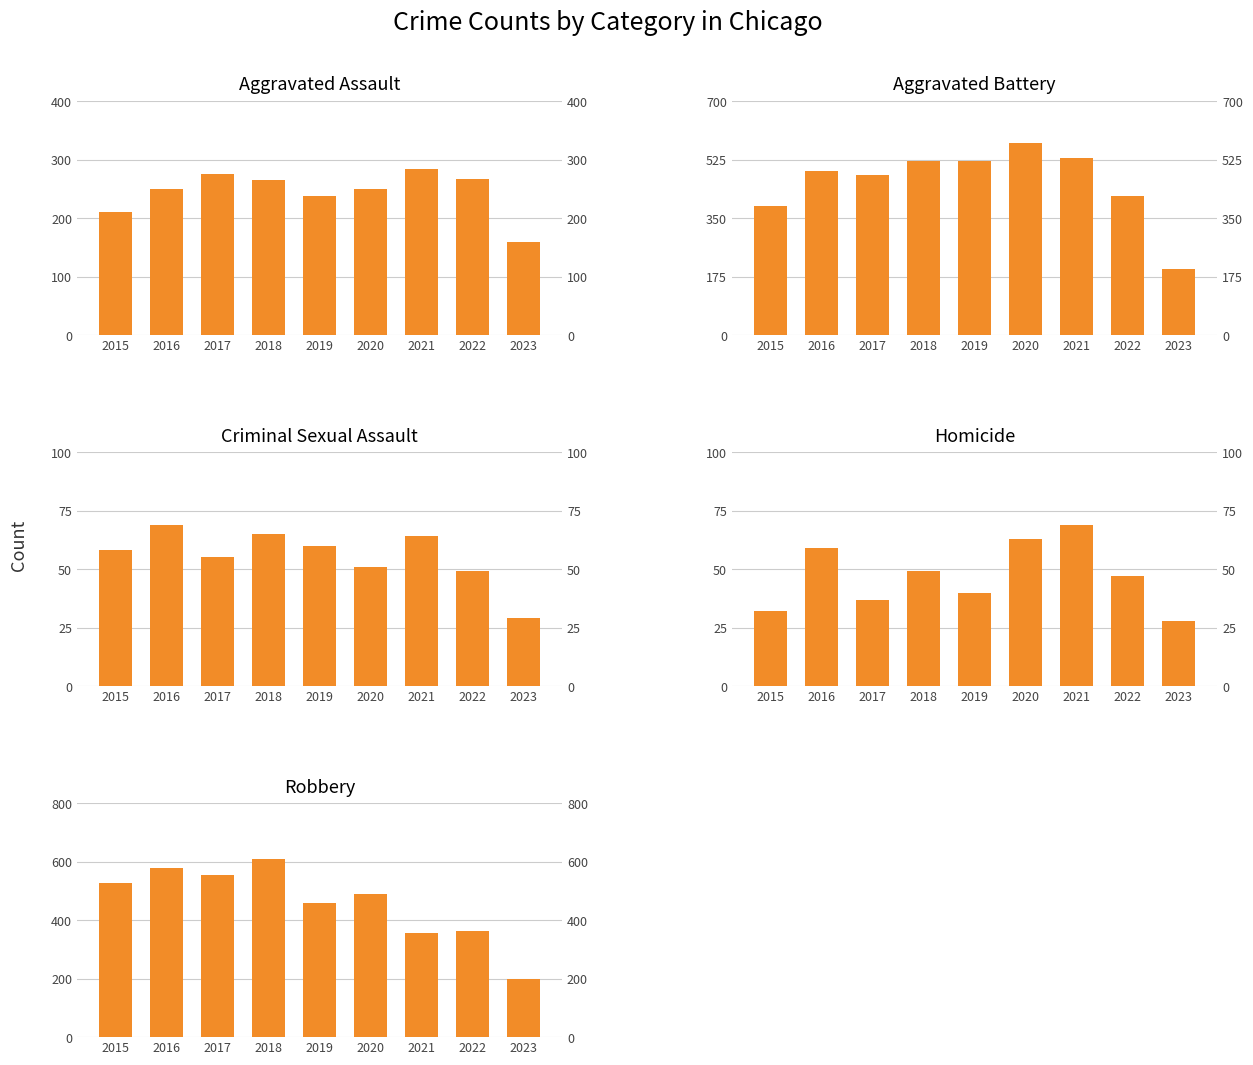

What is the spread (max minus min) of values at 2020?

524